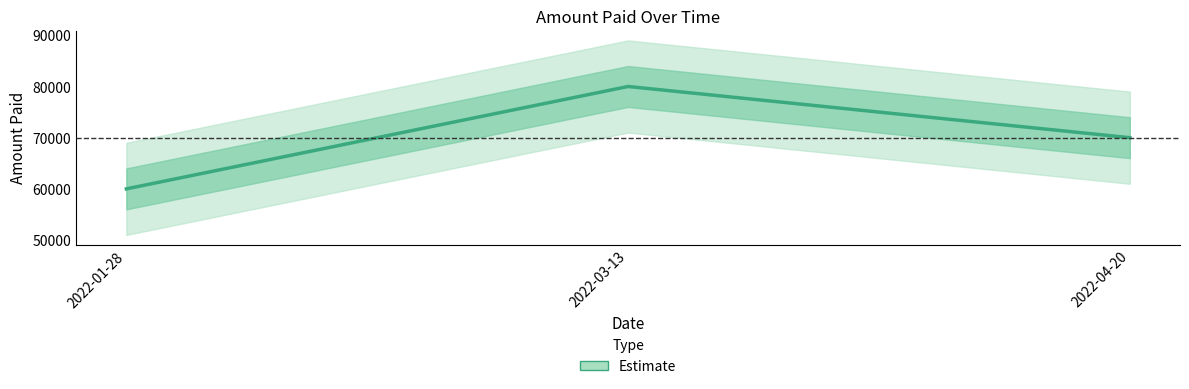

At which label does the data first exceed 70000?

2022-03-13